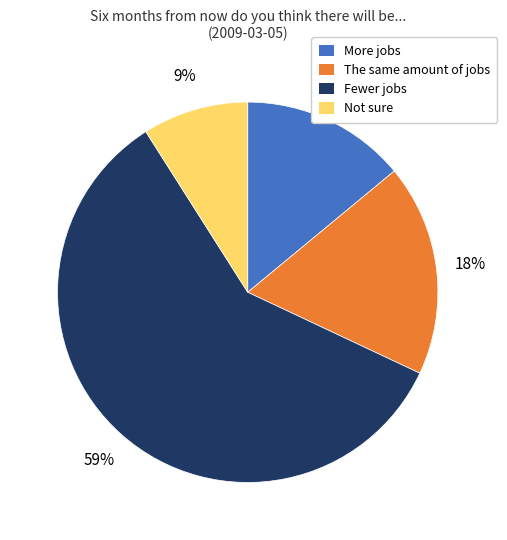

Does Fewer jobs account for over 50% of the chart?

Yes